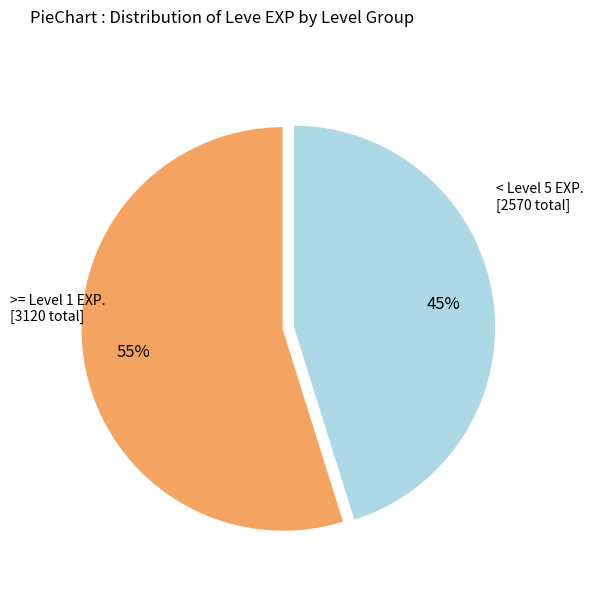

To the nearest percent, what is the difference between the largest and smallest slice percentages?

10%